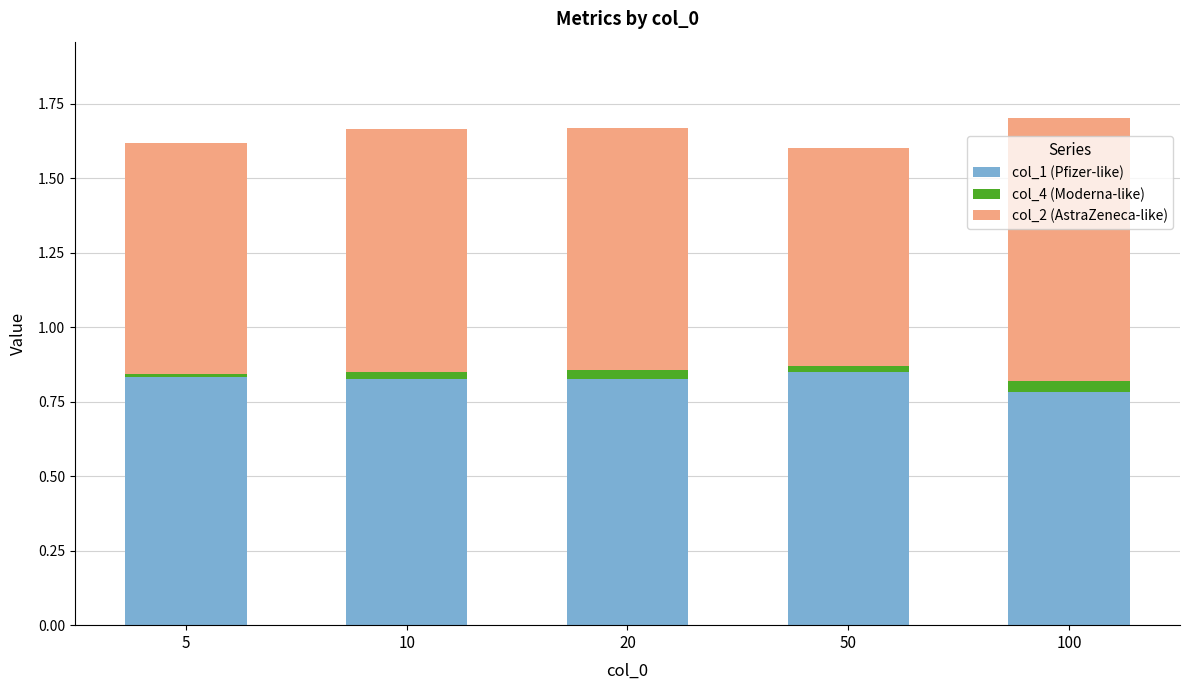

Does the chart contain stacked bars?

Yes